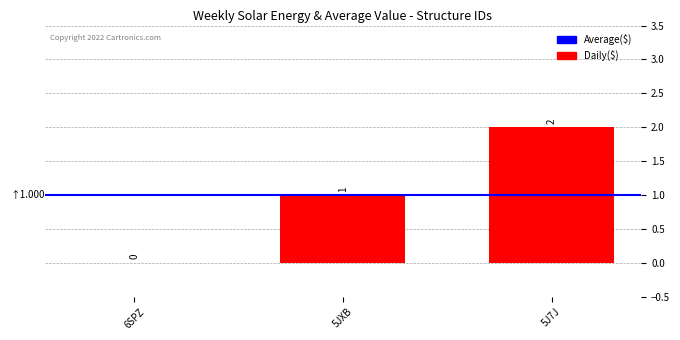

Count the values in the range 0 to 2.

3